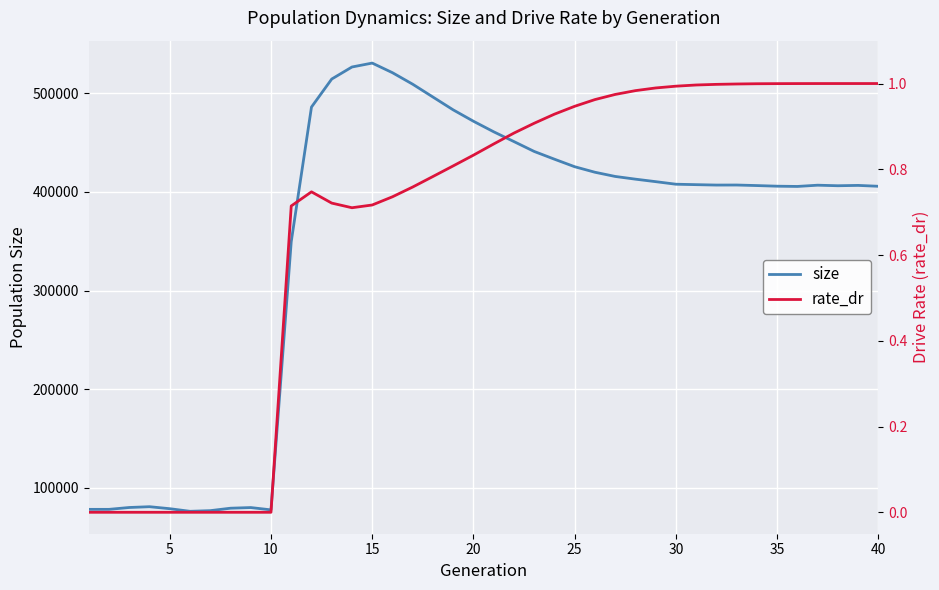

Does the chart display data point markers on the line(s)?

No